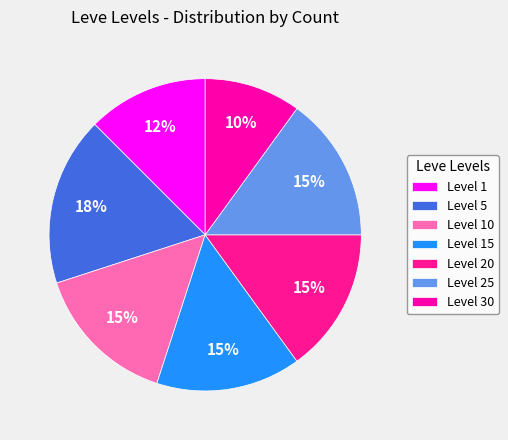

Combined, do Level 15 and Level 10 account for over 50%?

No